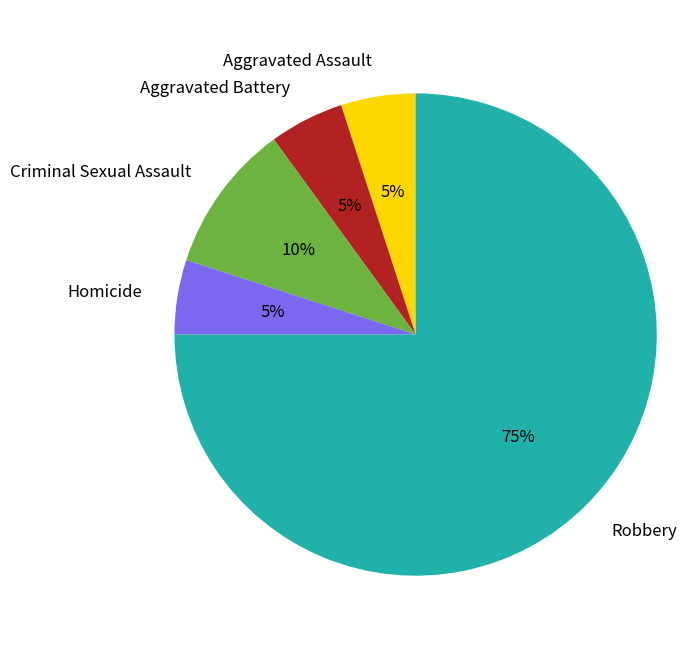

Which has a higher value, Aggravated Battery or Criminal Sexual Assault?

Criminal Sexual Assault